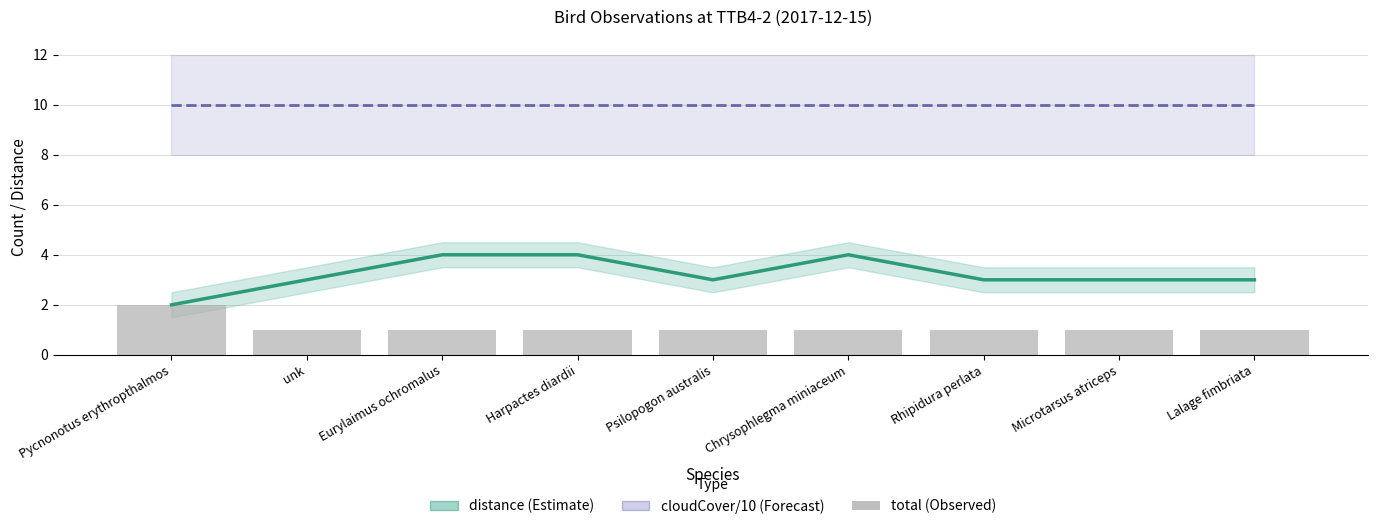

What are all the series names shown in the legend?

distance, cloudCover/10, total